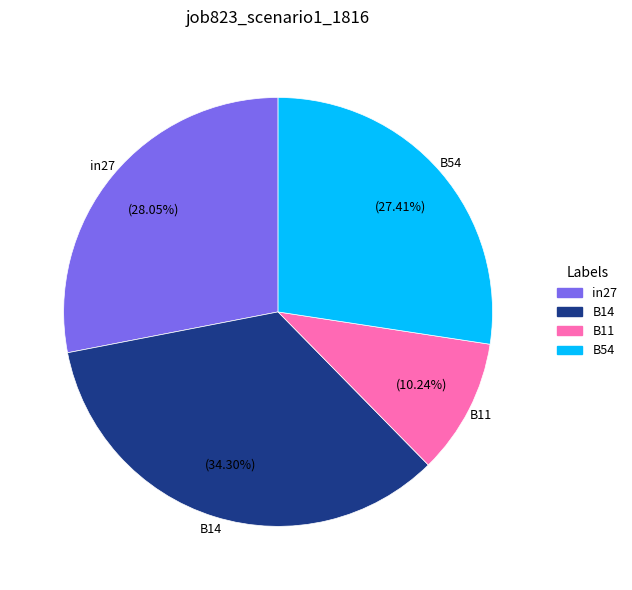

Is there a majority slice in this chart?

No